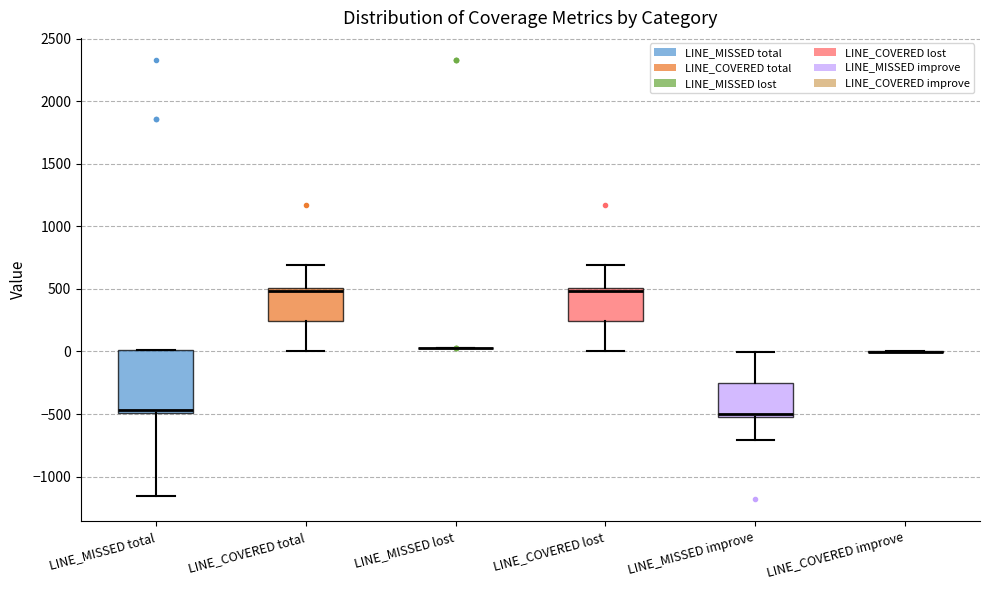

Where is the upper edge of the box for LINE_COVERED total on the y-axis? The values are not printed on the chart, so give them approximately, as read against the axis.

500